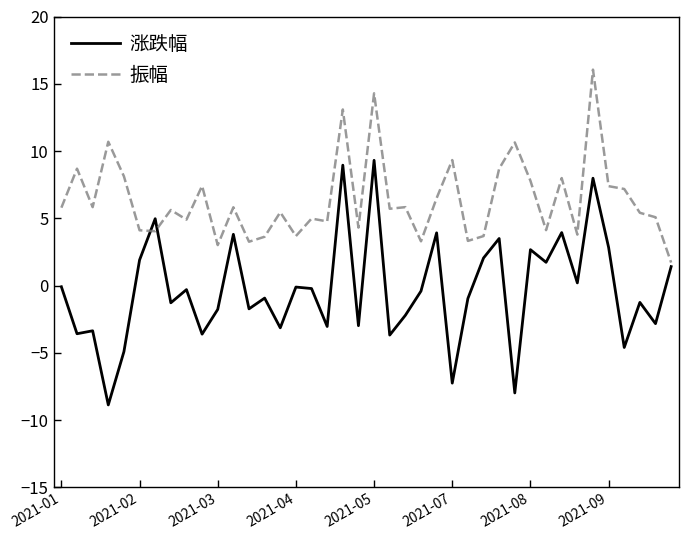

Which series has the largest total across all categories?

振幅